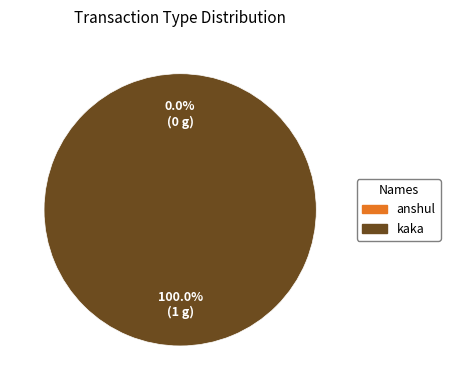

Rank the categories by value from highest to lowest.

kaka, anshul